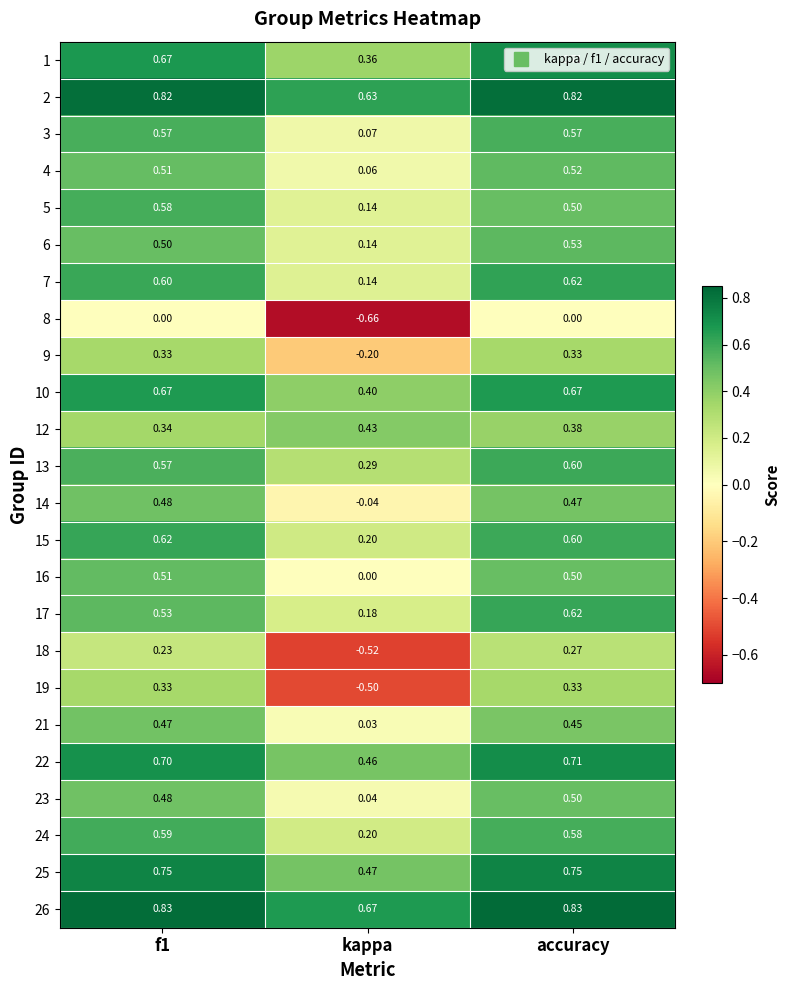

At which category is the sum across all series the highest?

accuracy